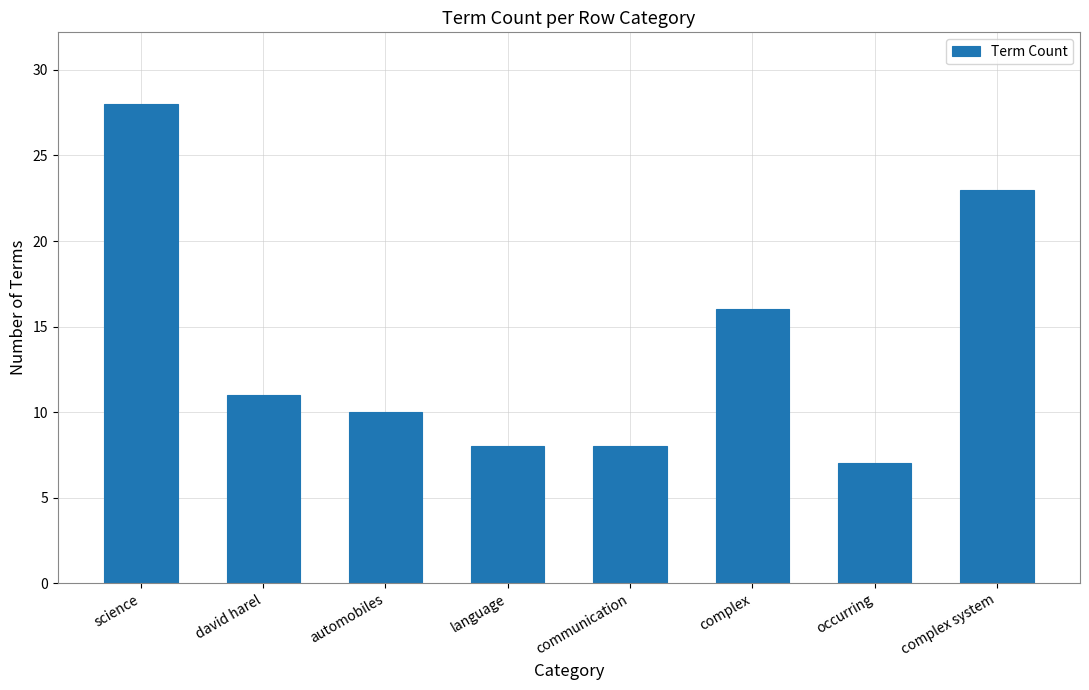

At which label is the value closest to 17?

complex